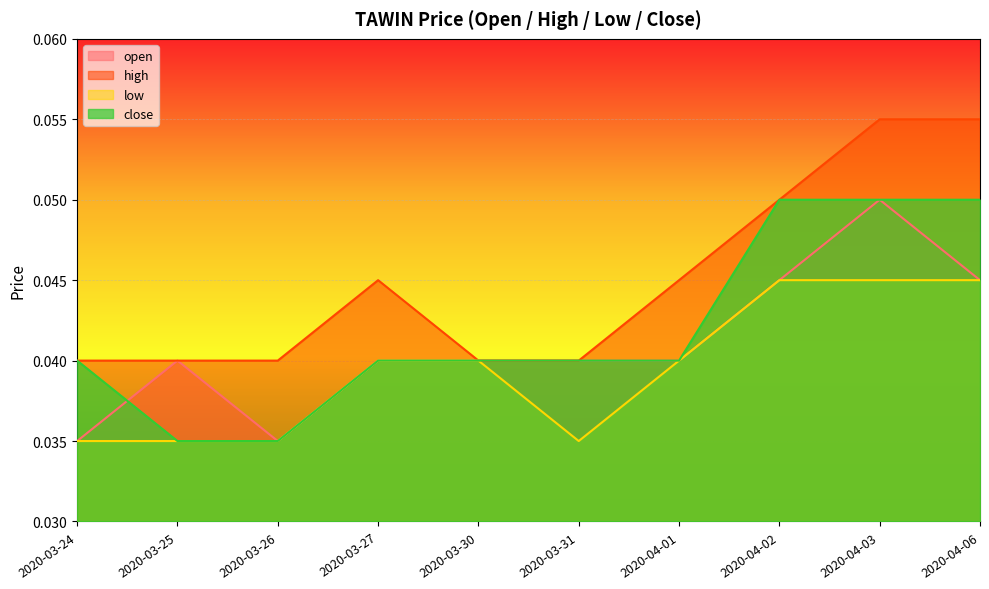

Where is high nearest to the value 0?

2020-03-24